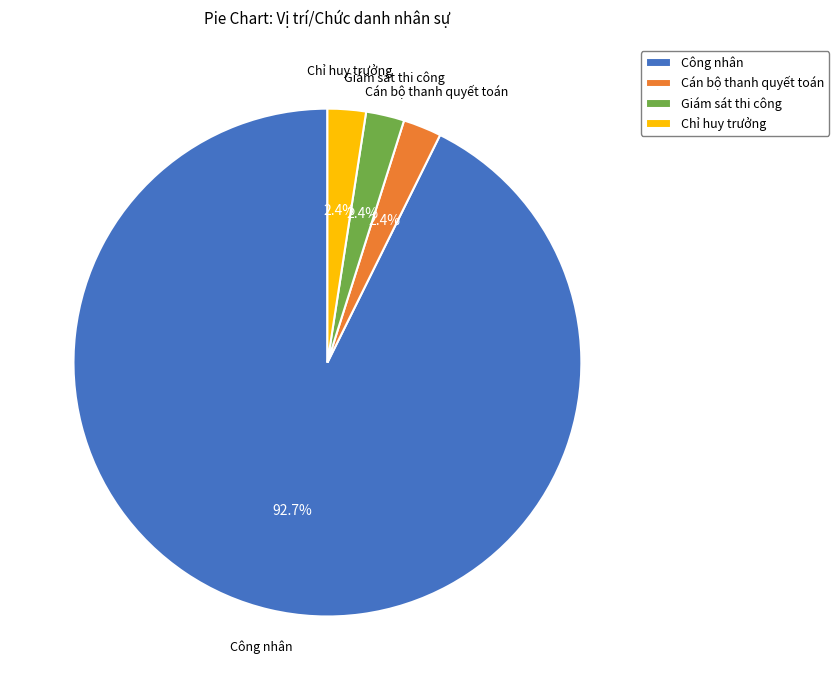

What is the majority slice?

Công nhân